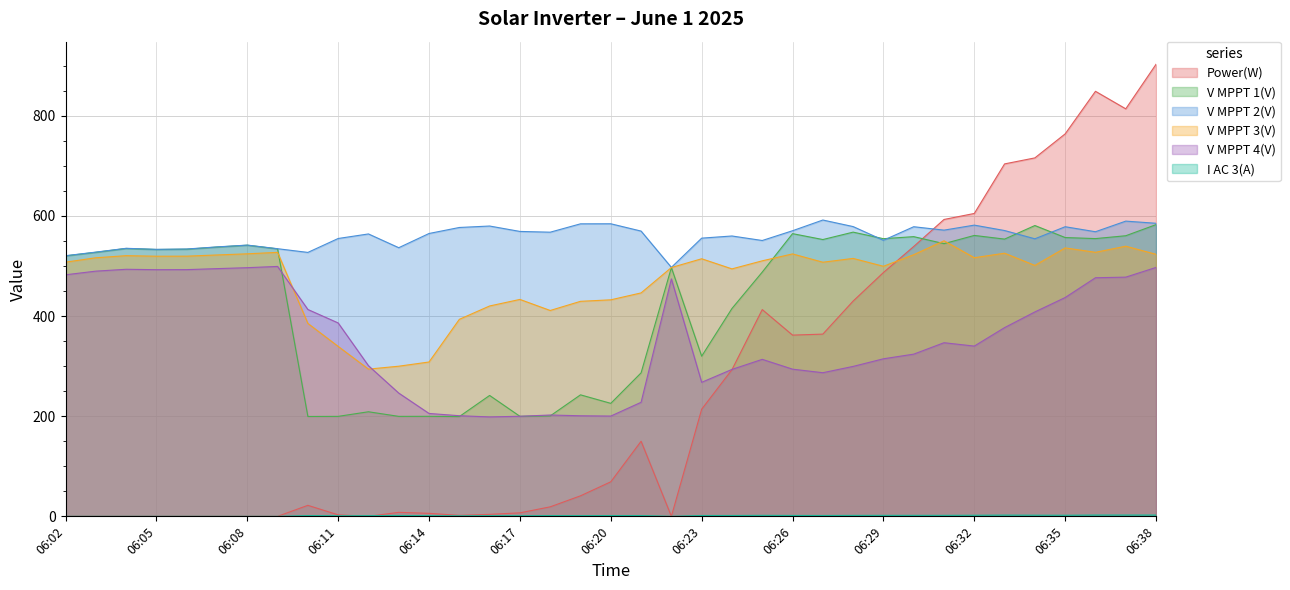

Does the chart display data point markers on the line(s)?

No